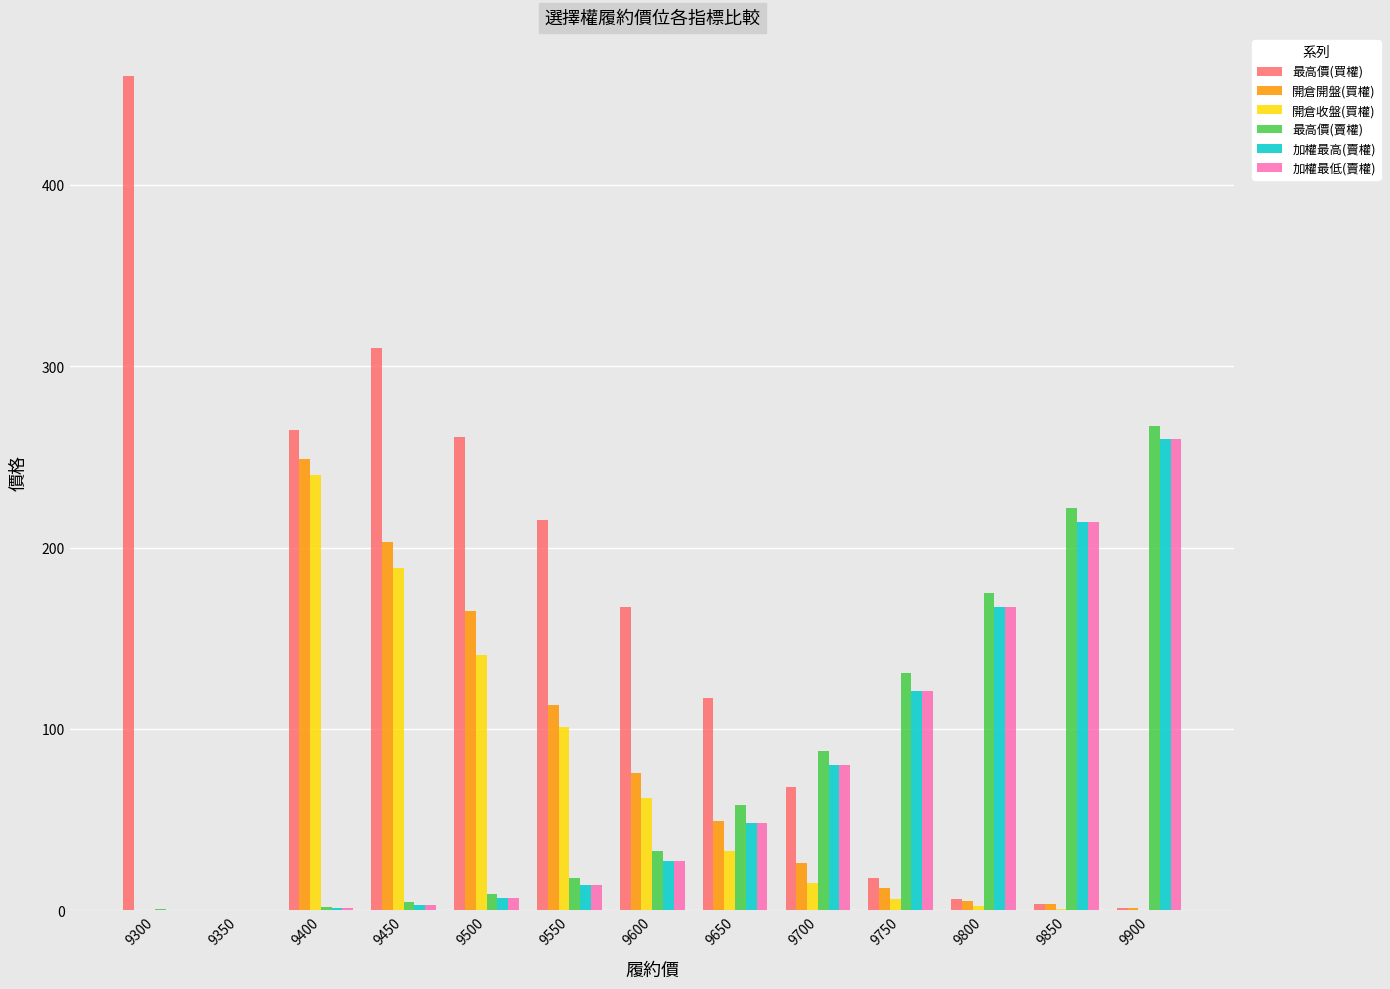

At which label is 最高價(買權) closest to 230?

9550